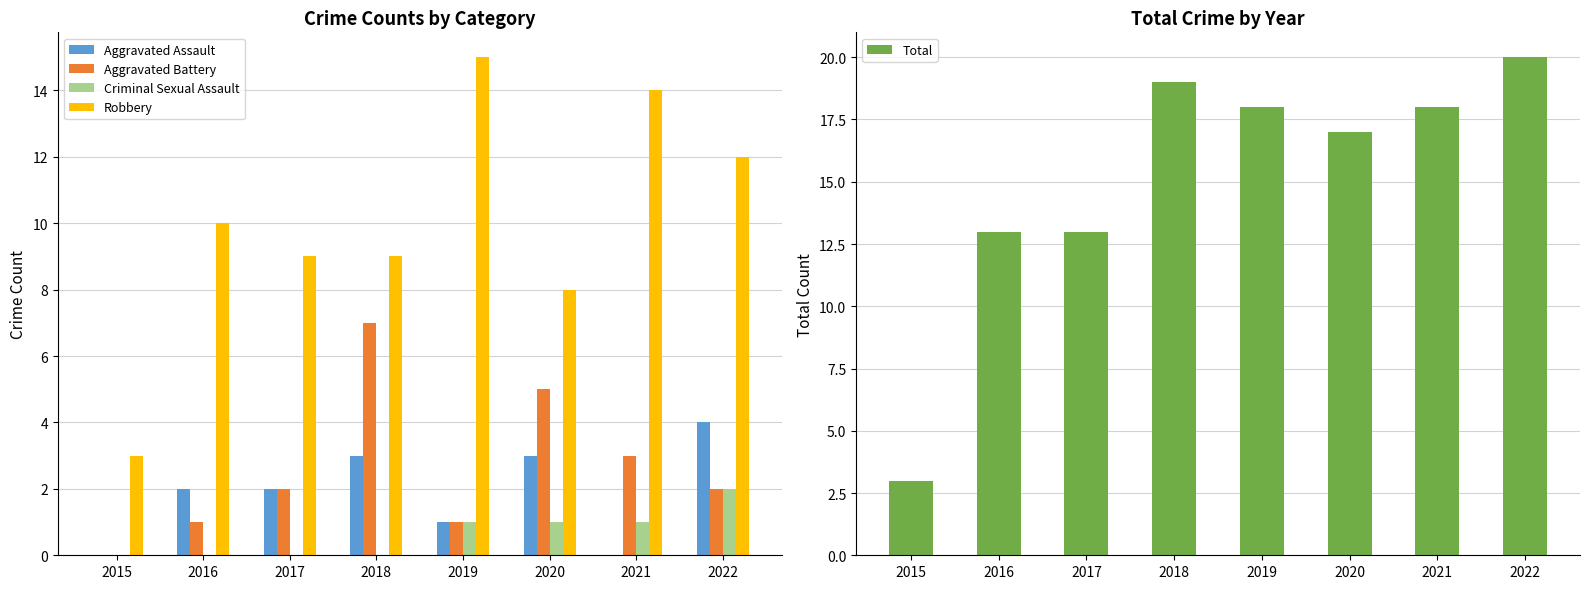

At which category is the sum across all series the highest?

2022